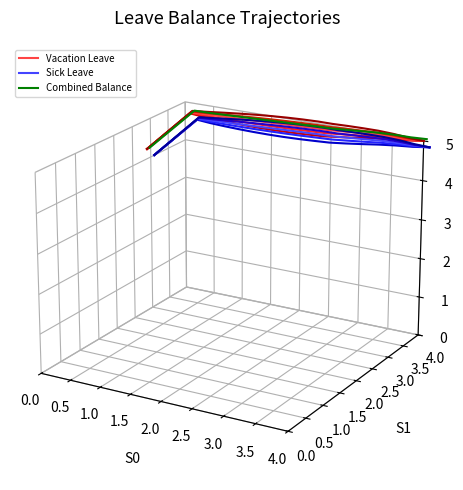

How many lines are shown in the chart?

3